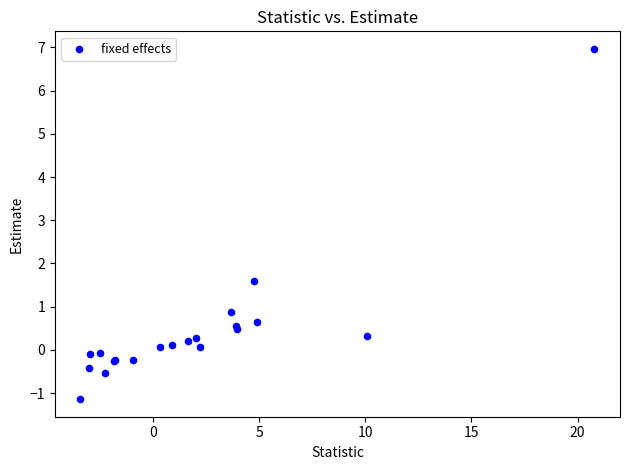

What Y value in the scatter plot is closest to 2?

1.6